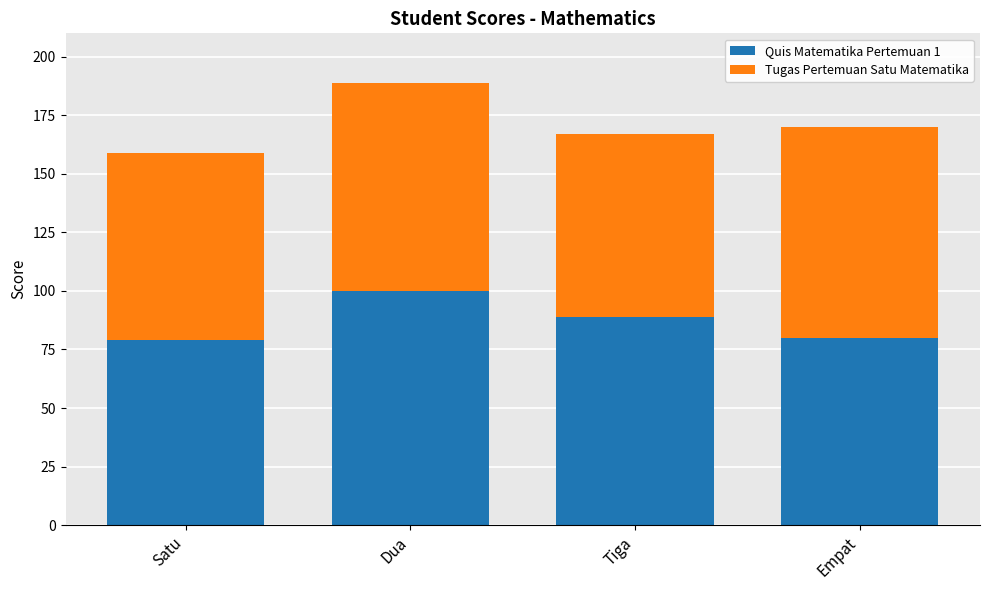

Reading left to right, what are the values for Quis Matematika Pertemuan 1?

Satu=79	Dua=100	Tiga=89	Empat=80